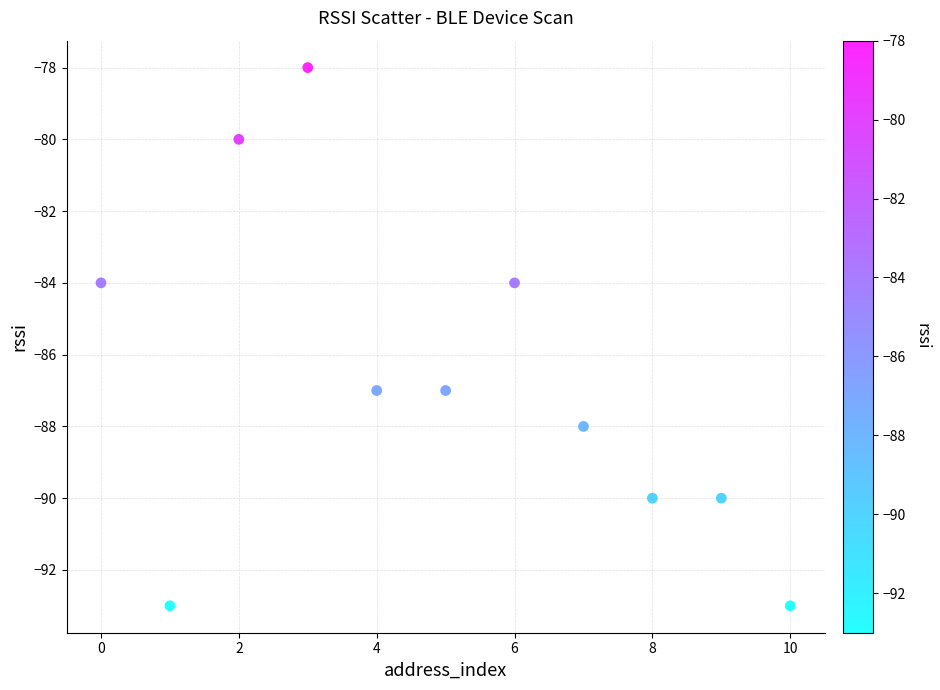

What is the range of Y values (max minus min)?

15